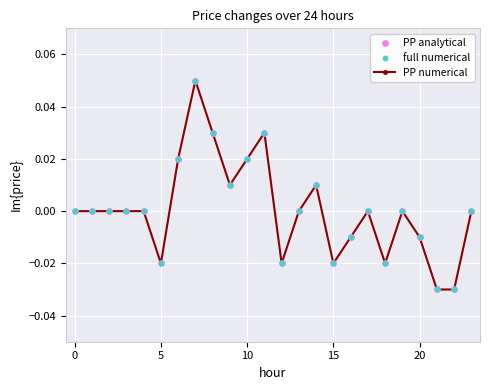

How many lines are shown in the chart?

1